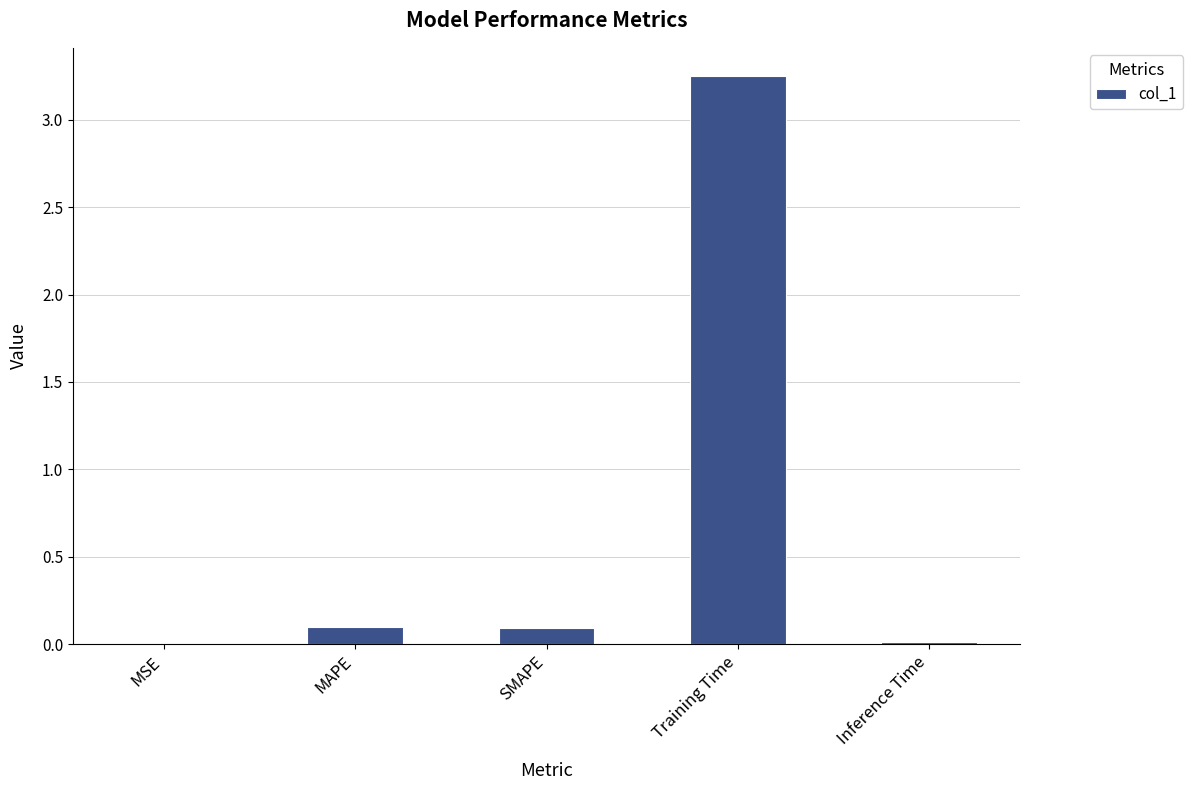

Are the bars horizontal?

No